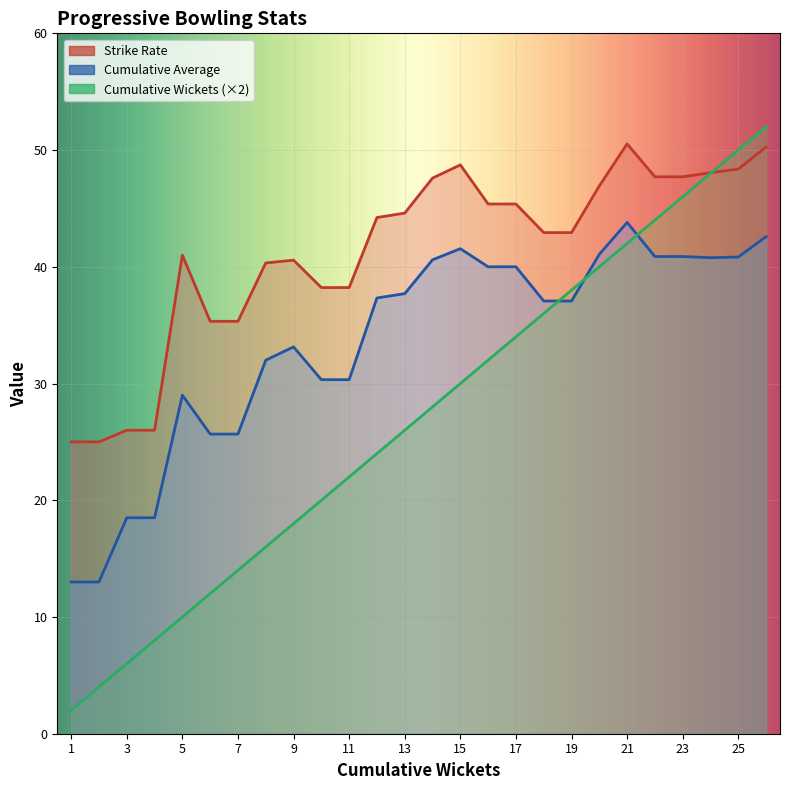

Which series has the widest spread of values?

Cumulative Wickets